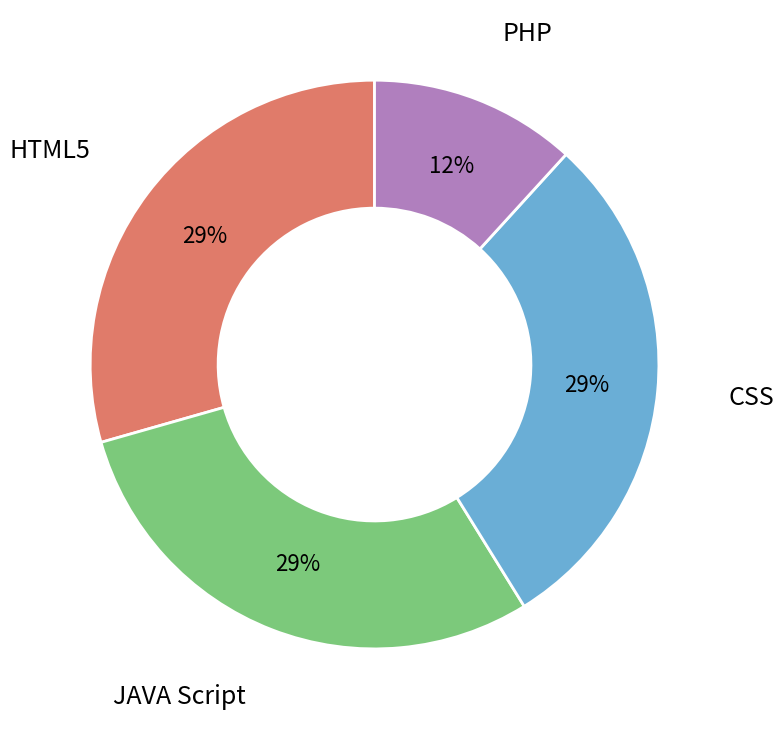

Is there a majority slice in this chart?

No